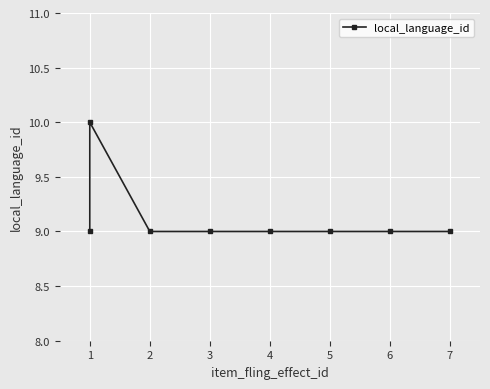

Rank the categories by value from lowest to highest.

1, 2, 3, 4, 5, 6, 7, 1